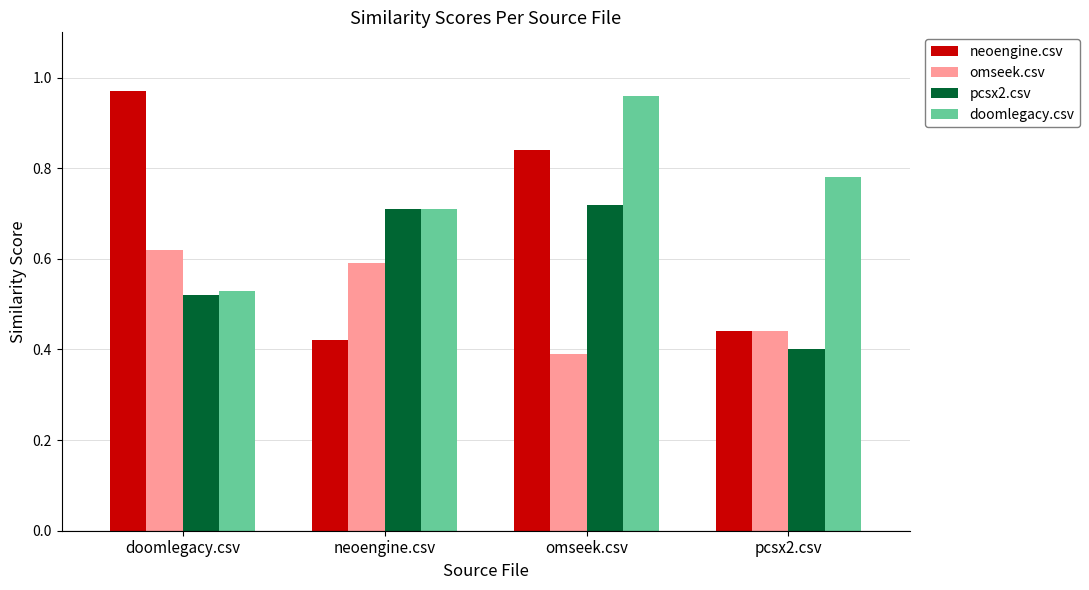

What is the label of the 1st bar from the right?

pcsx2.csv